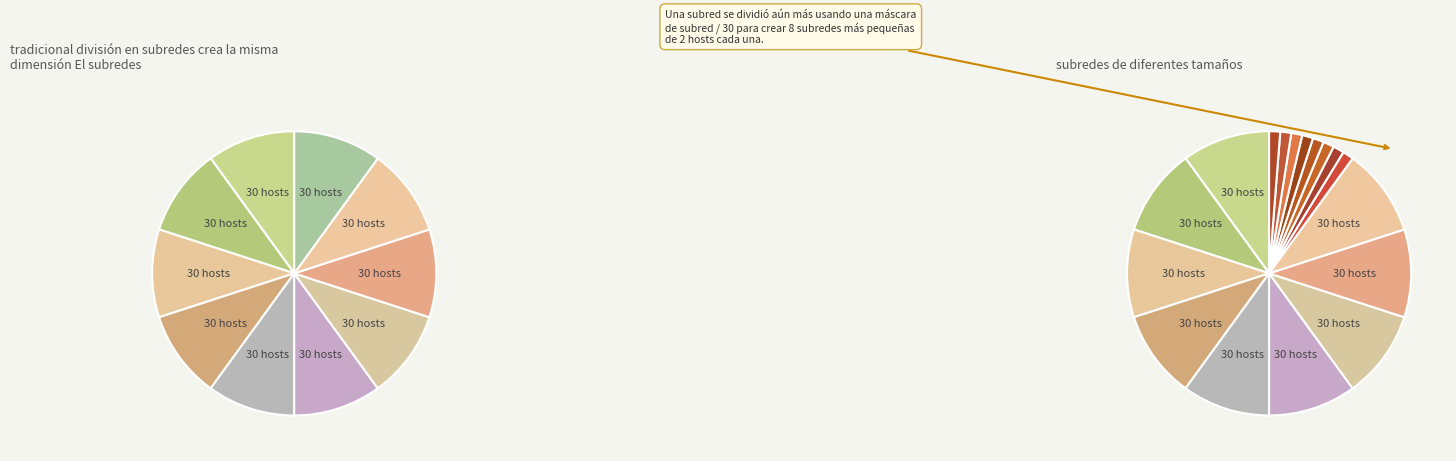

Is there any slice that represents more than half of the pie?

No